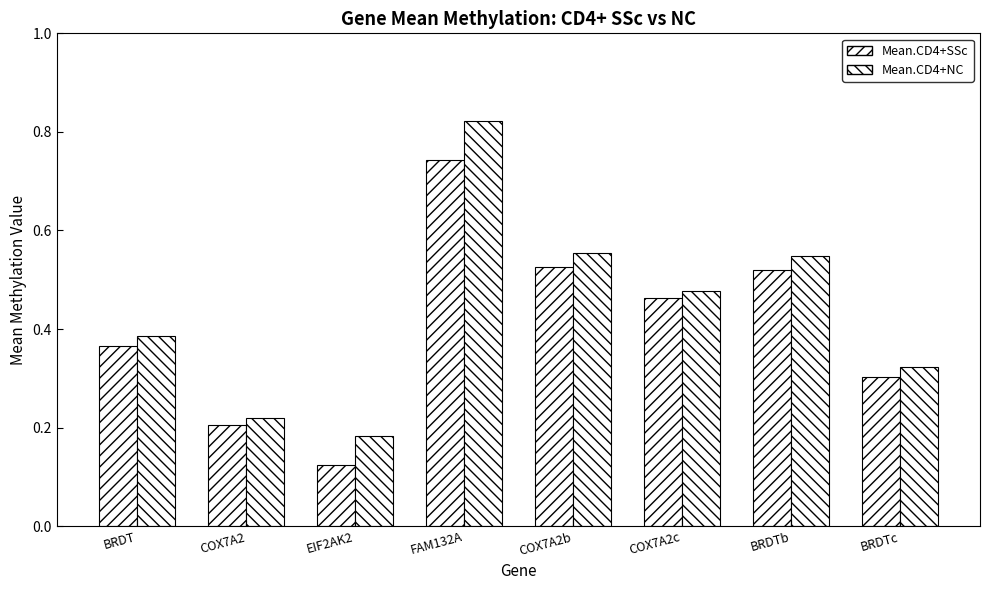

Which has a higher value, BRDTc or BRDT?

BRDT